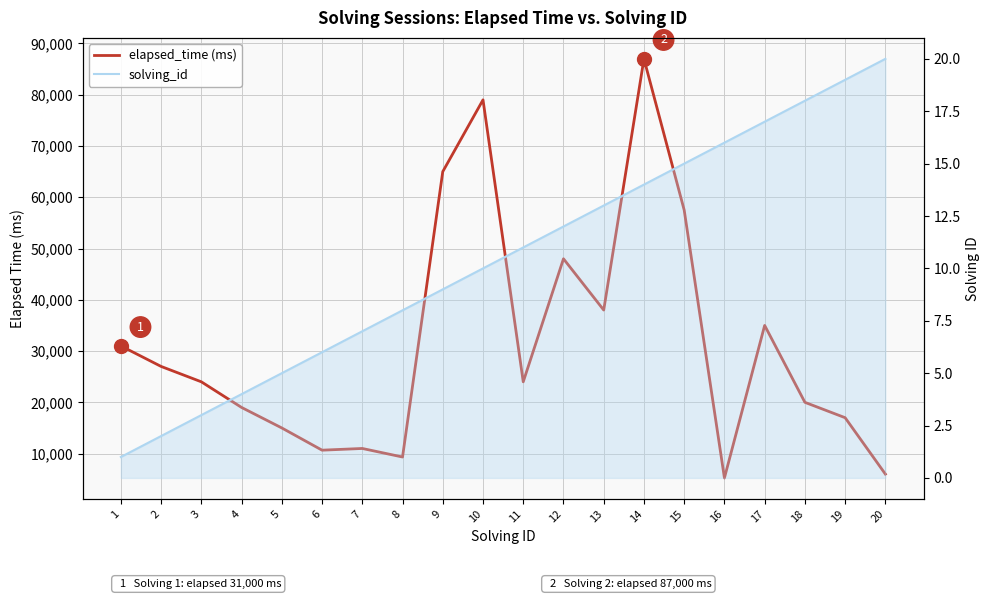

What is the value of the elapsed_time point at the 18th from the left?

20000